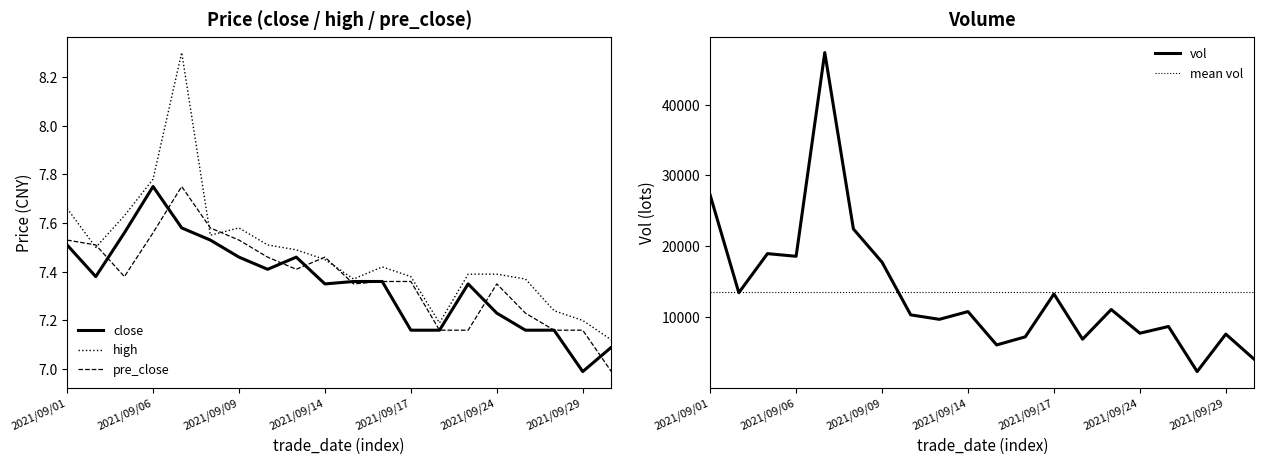

Is it true that pre_close equals 10.6 at 2021/09/03?

False